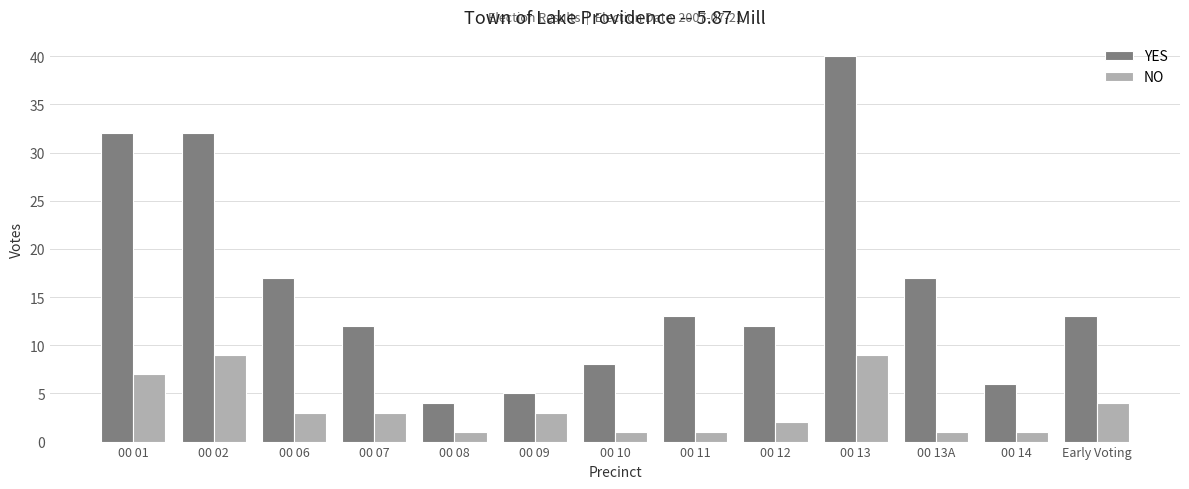

Rank the series by their maximum value, from lowest to highest.

NO, YES